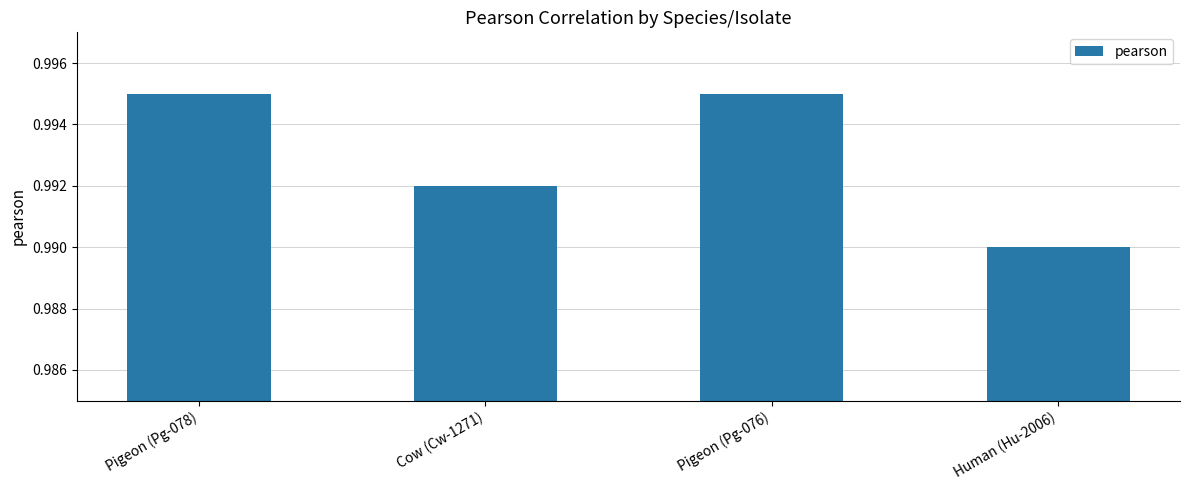

Is it true that the value at Human (Hu-2006) is 0.3?

False